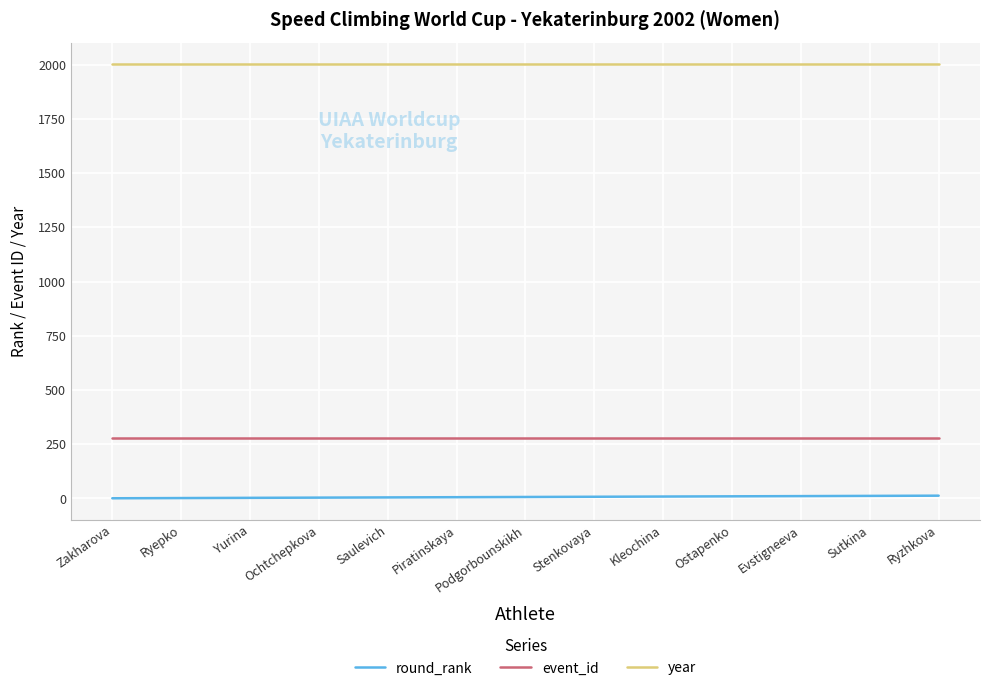

What is the maximum value for event_id?

277